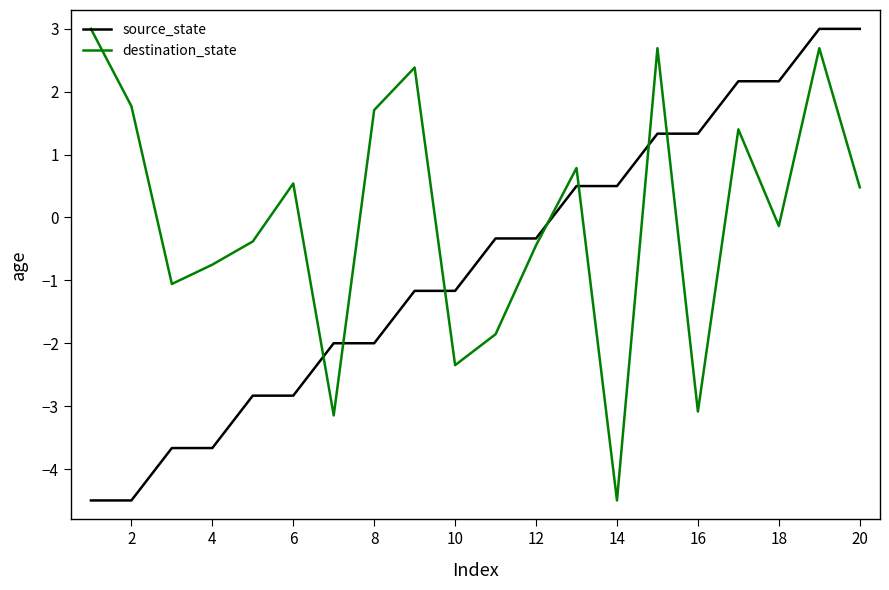

What is the minimum value shown in the chart?

-4.5